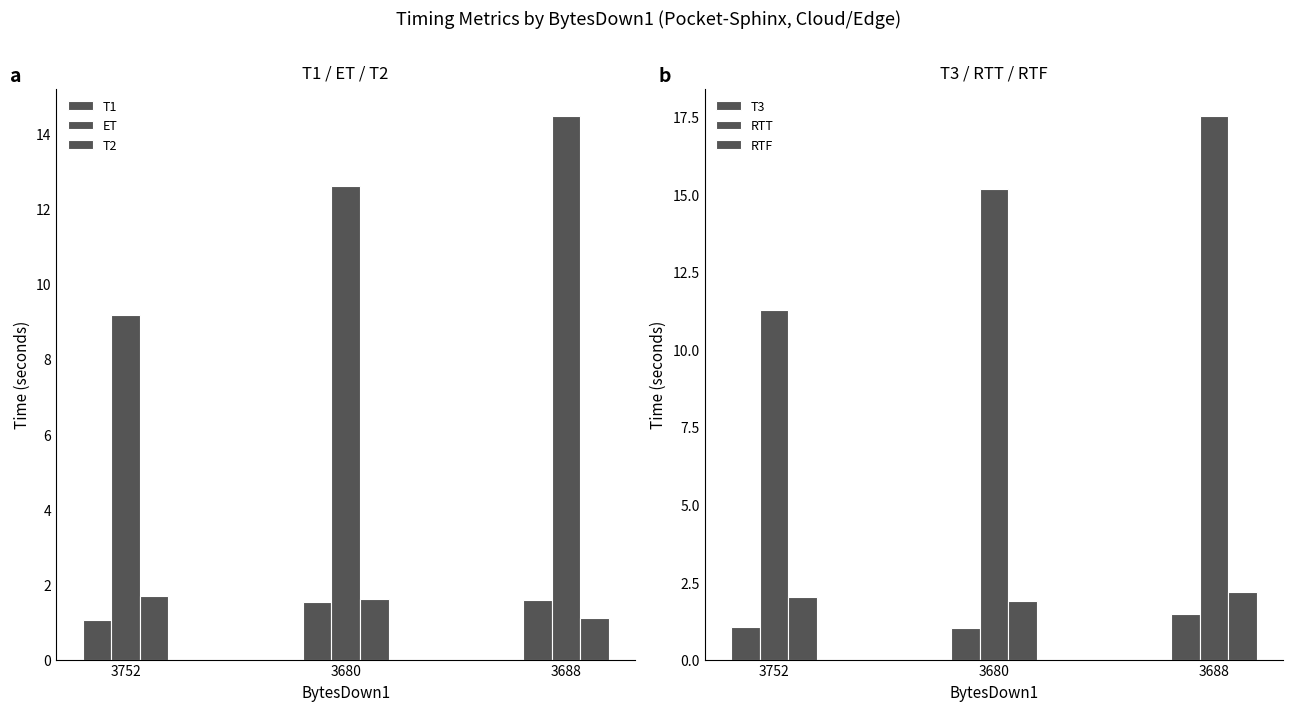

At how many categories does at least one series exceed 4?

3